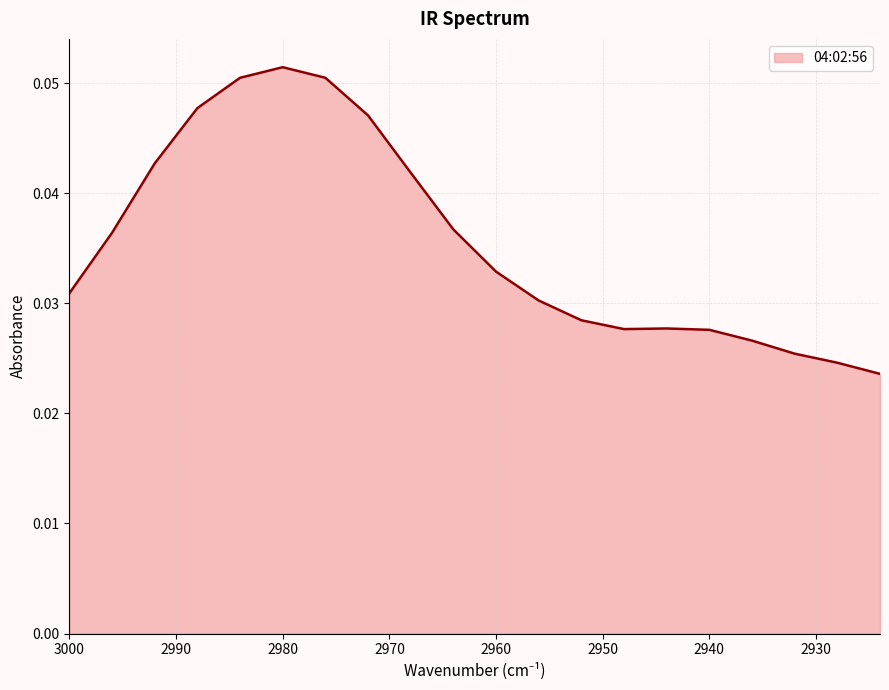

At which category does the chart reach its peak across all series?

2980